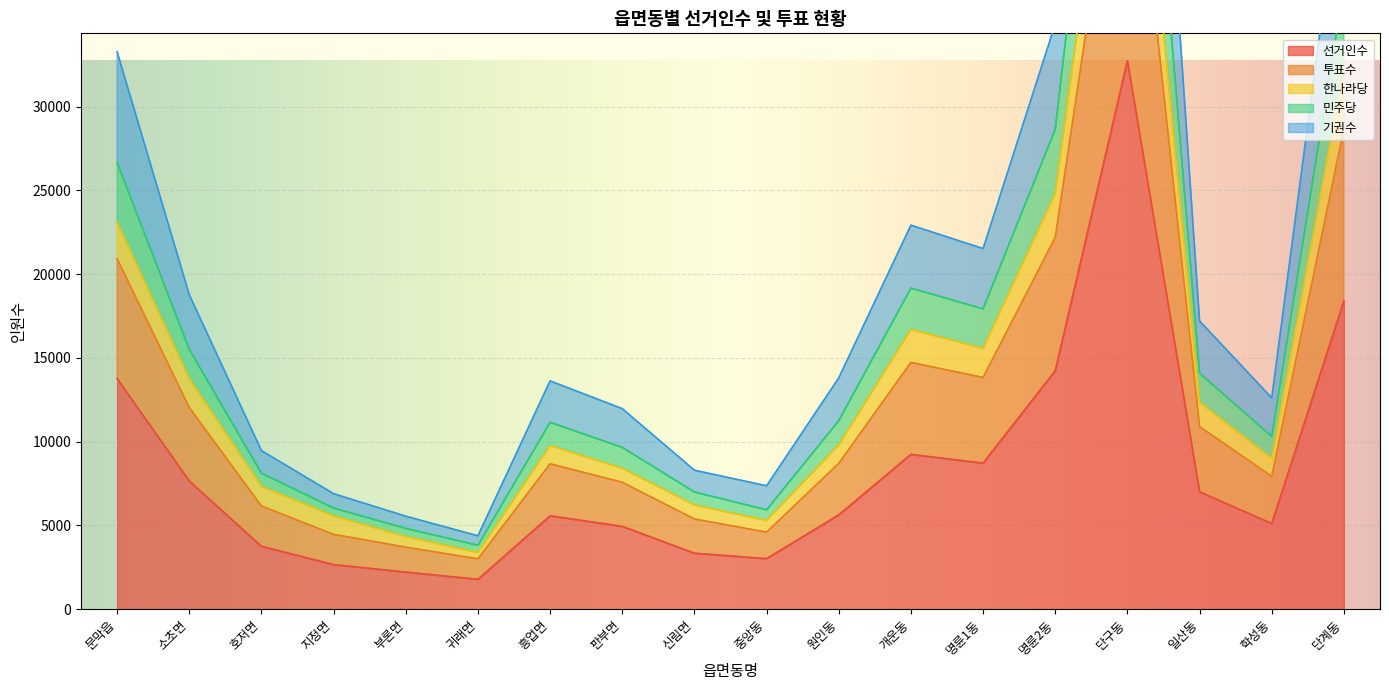

What is the label of the 13th point from the right?

귀래면